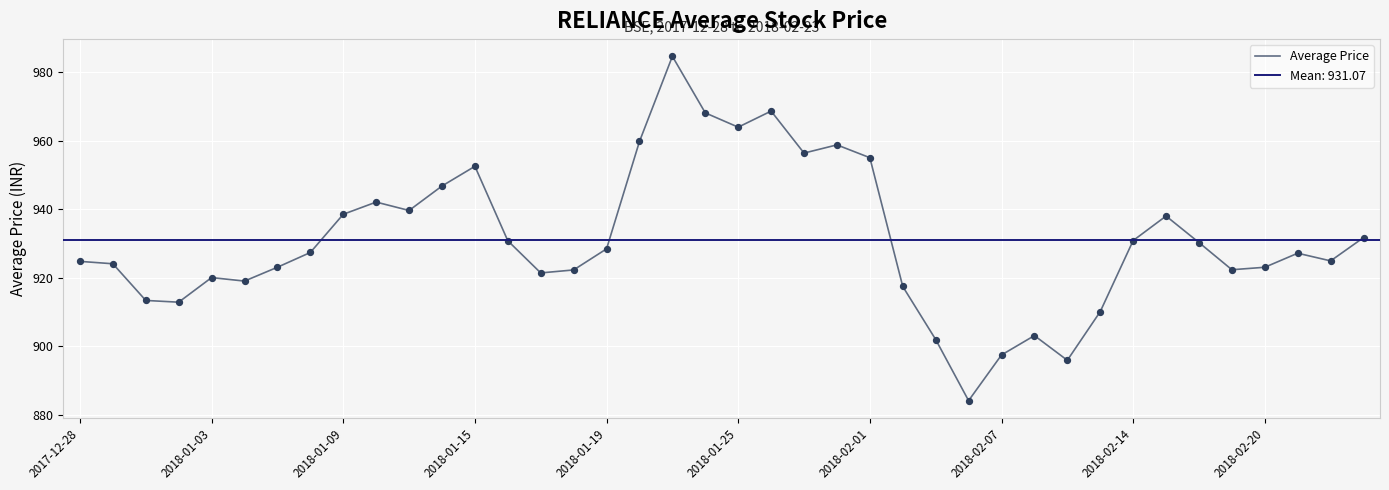

The Average Price series shows 1218.7 at 2018-02-14. True or false?

False